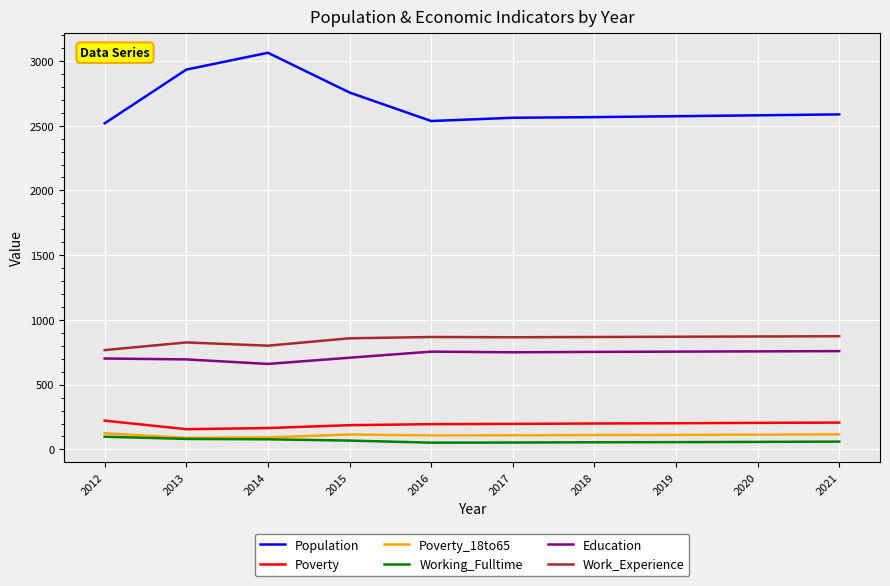

True or false: Poverty and Poverty_18to65 cross at least once.

False